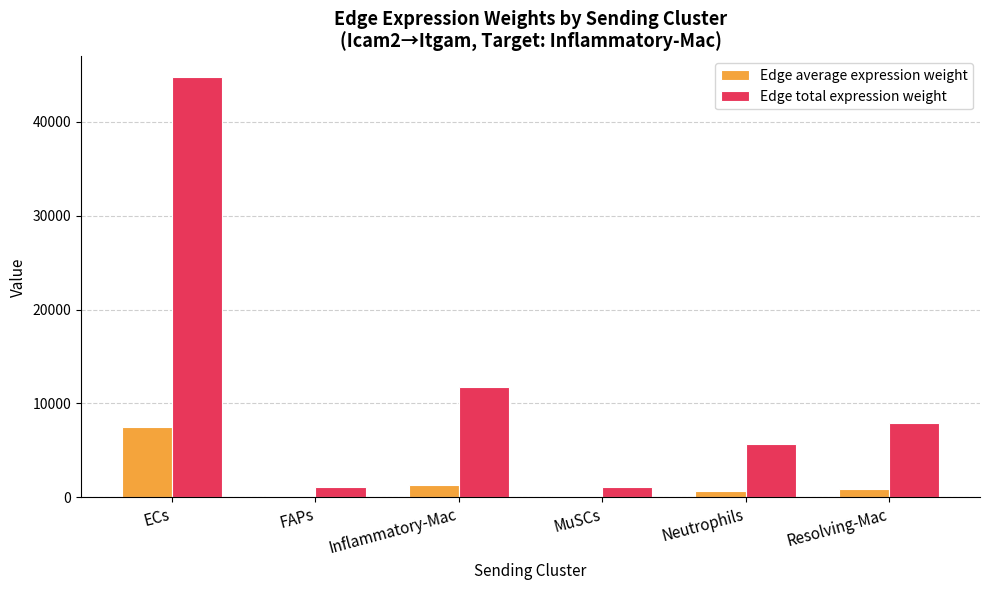

What is the sum of all Edge average expression weight values?

10577.2